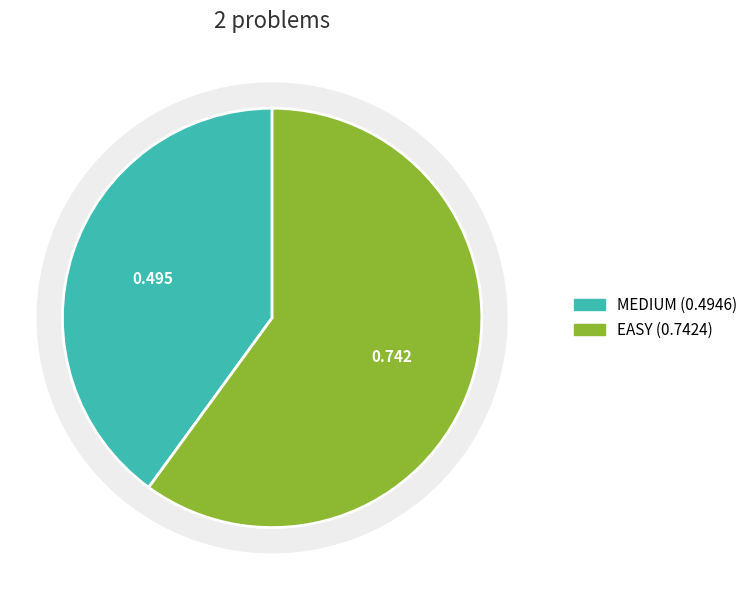

What portion of the pie excludes EASY?

40.0%